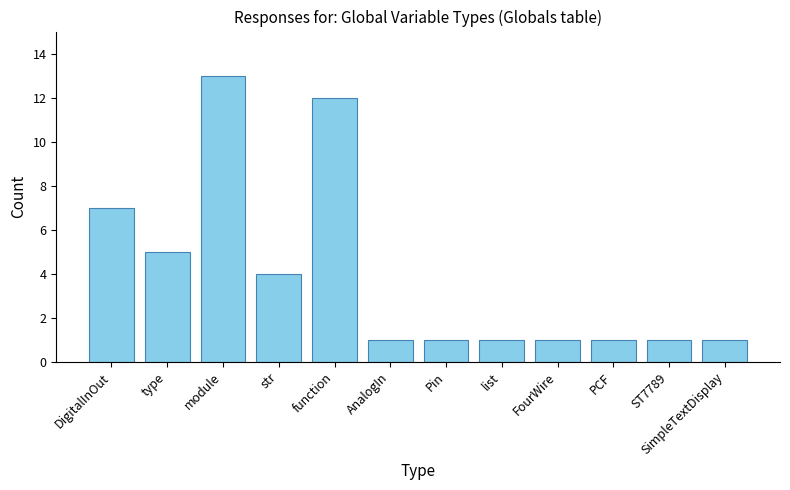

What position from the right is ST7789?

2